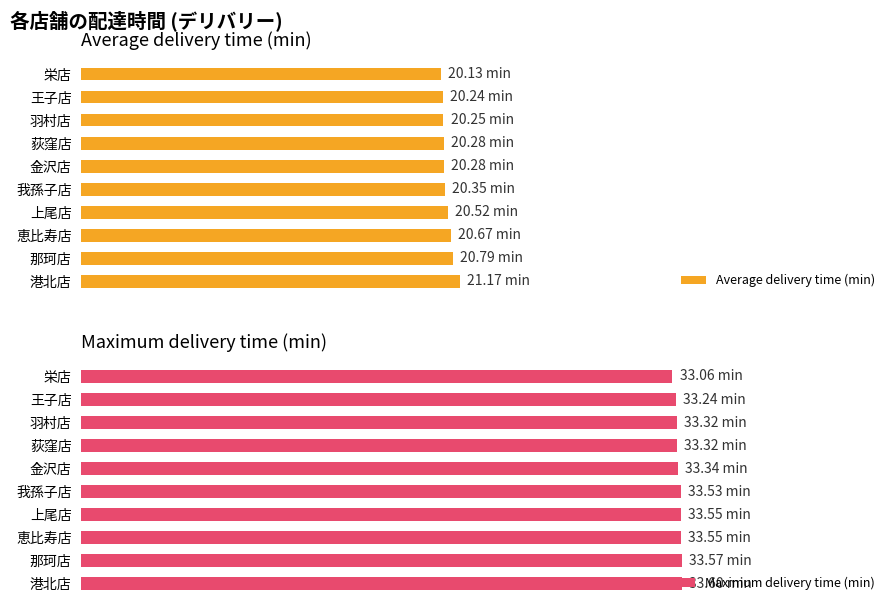

What is the average value of the Maximum delivery time (min) series?

33.4